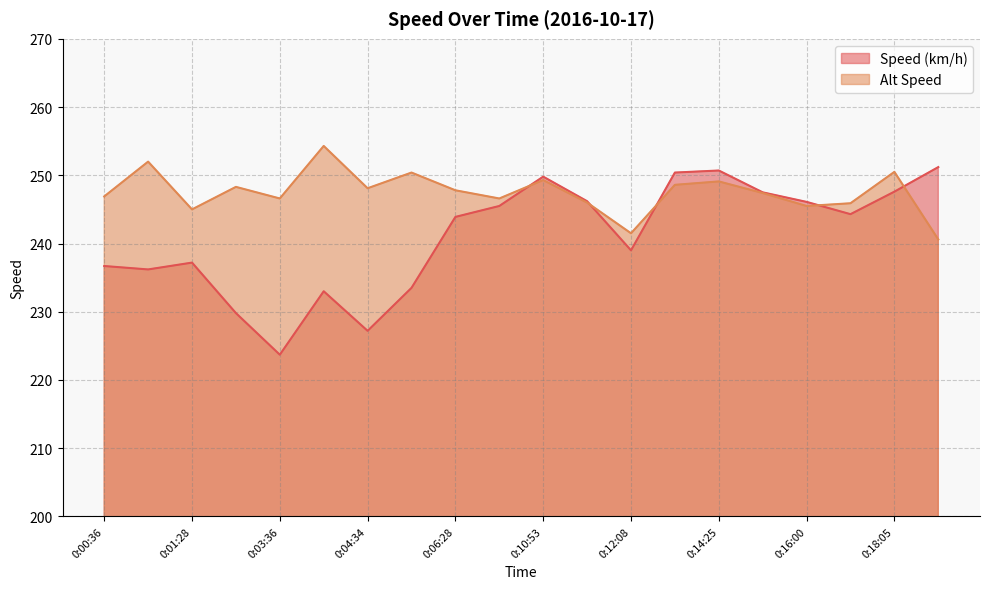

Between which two adjacent categories do Speed (km/h) and Alt Speed first intersect?

0:08:59 and 0:10:53